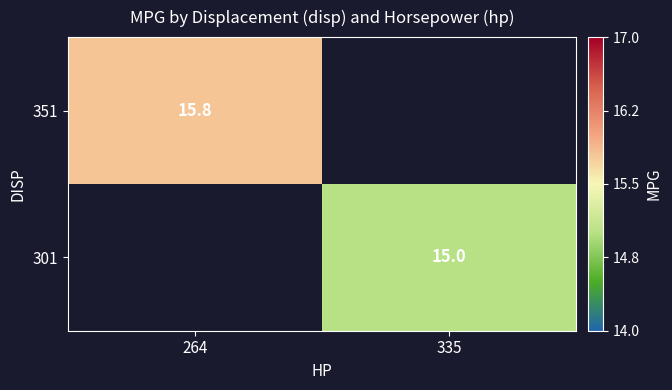

The value of 351 at 264 is 15.8. True or false?

True